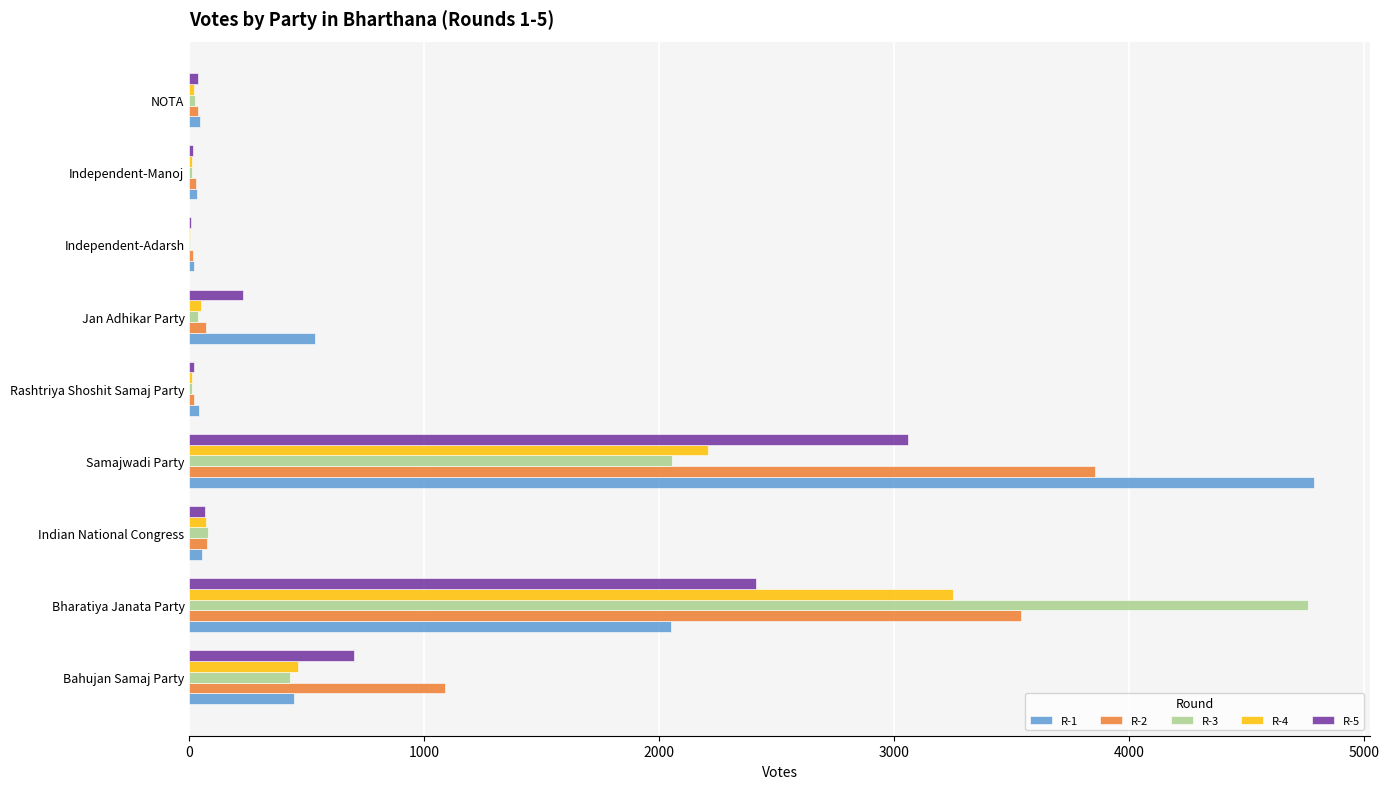

What is the maximum value shown in the chart?

4786